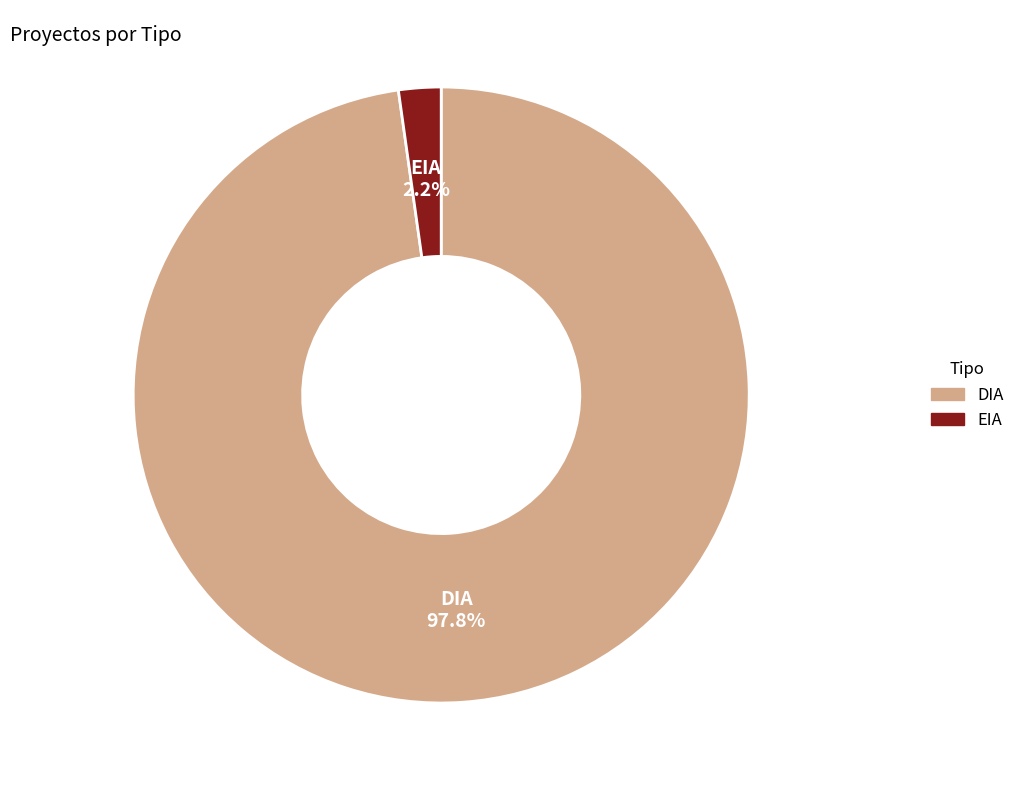

To the nearest percent, what is the difference between the EIA and DIA slice percentages?

96%